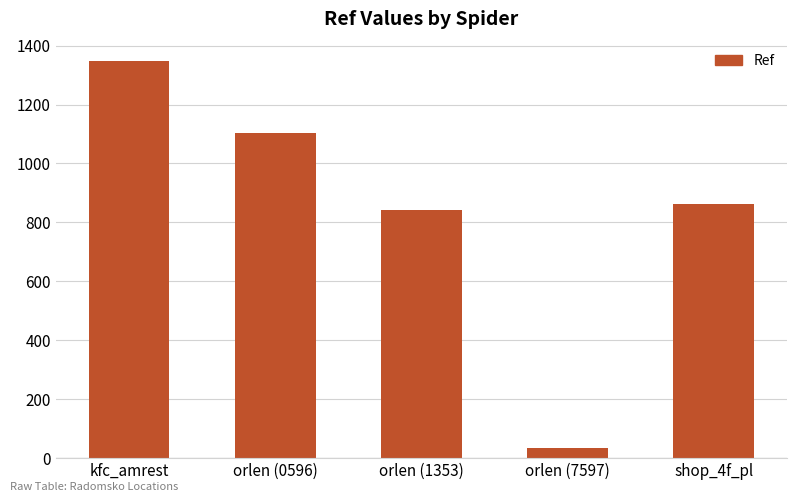

What is the maximum value shown in the chart?

1346